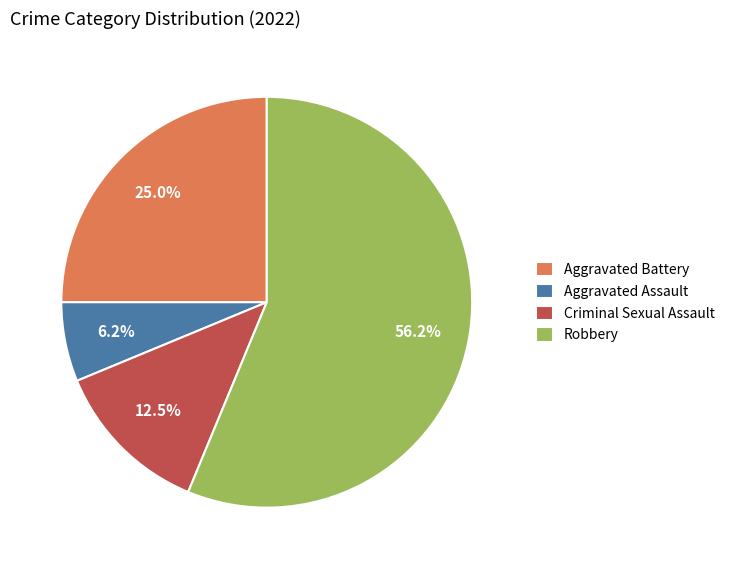

What percentage is the Aggravated Assault slice, to the nearest percent?

6%